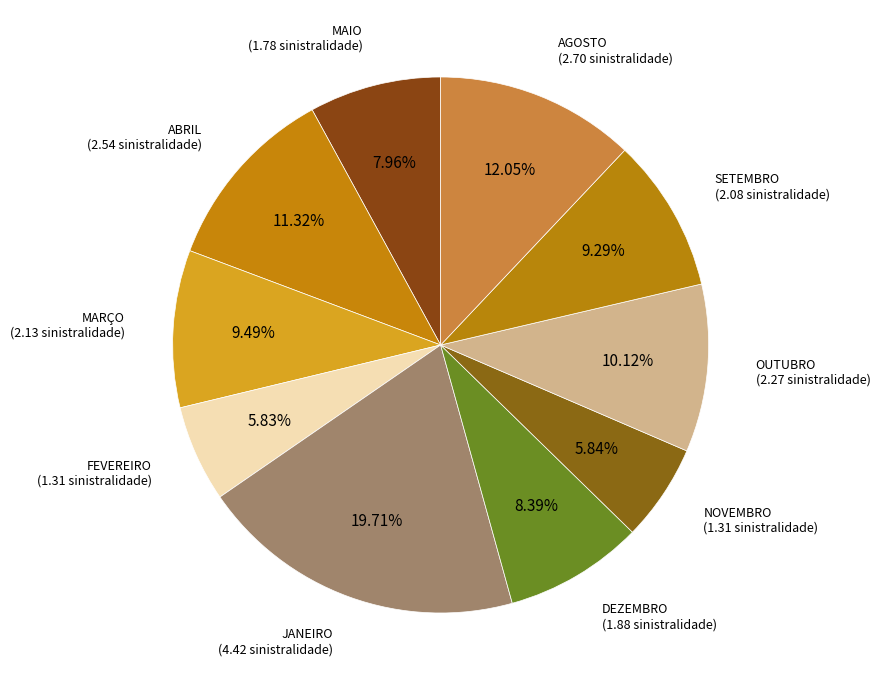

How much of the chart is everything except FEVEREIRO?

94.2%